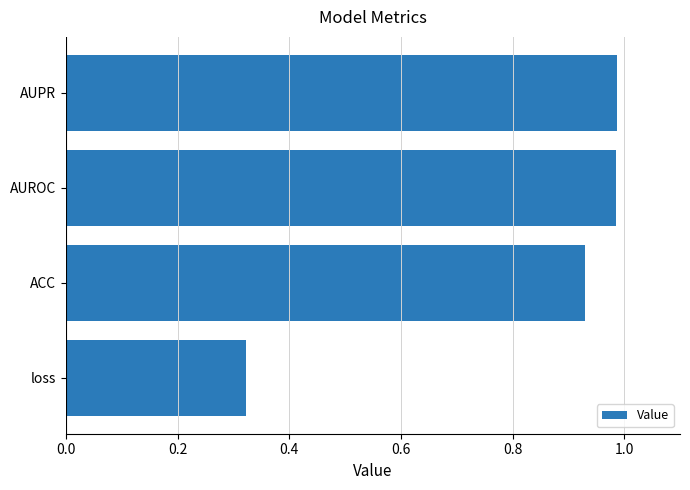

True or false: the data shows 1.6 at ACC.

False